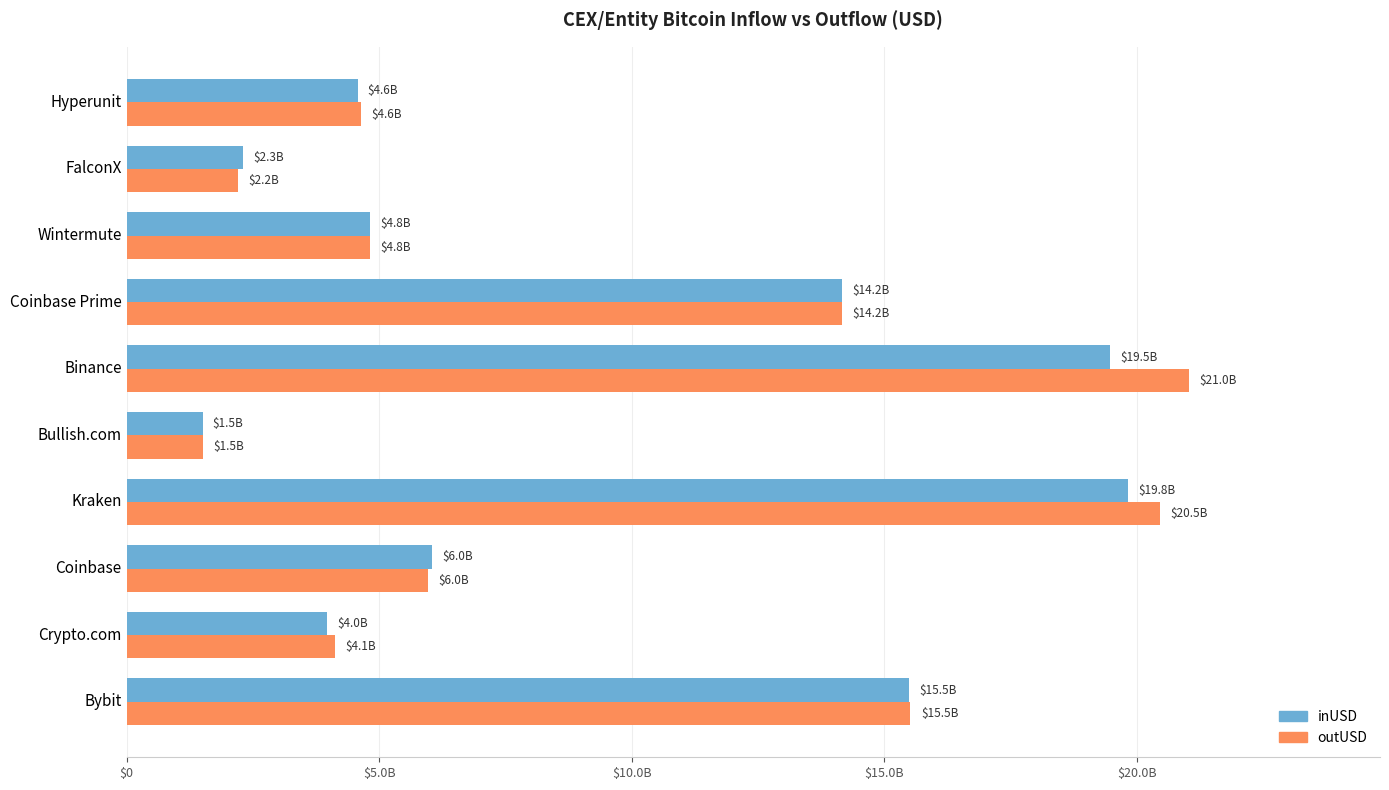

What are all the series names shown in the legend?

inUSD, outUSD